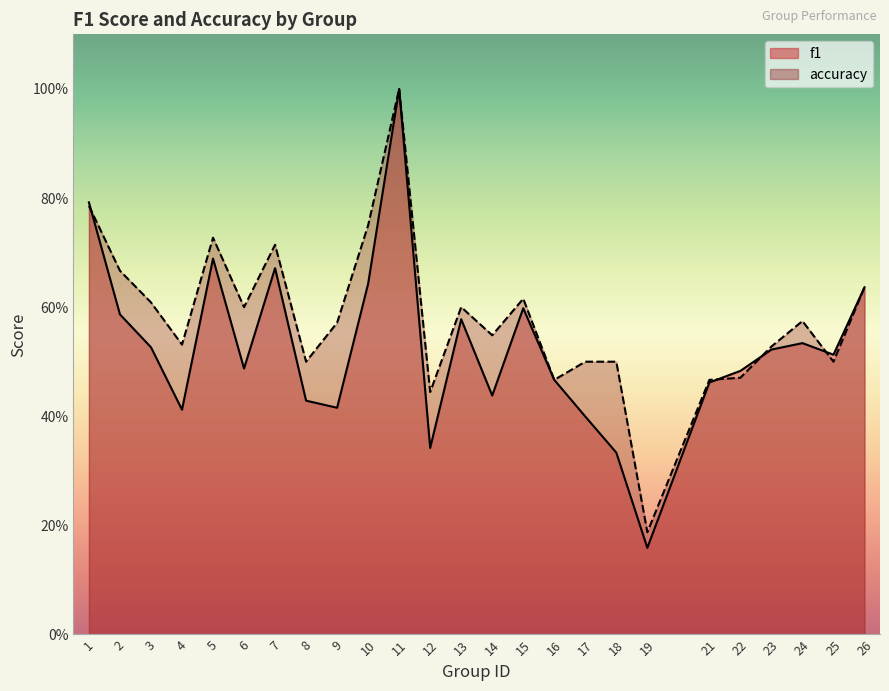

Which series changed the most between 9 and 24?

f1